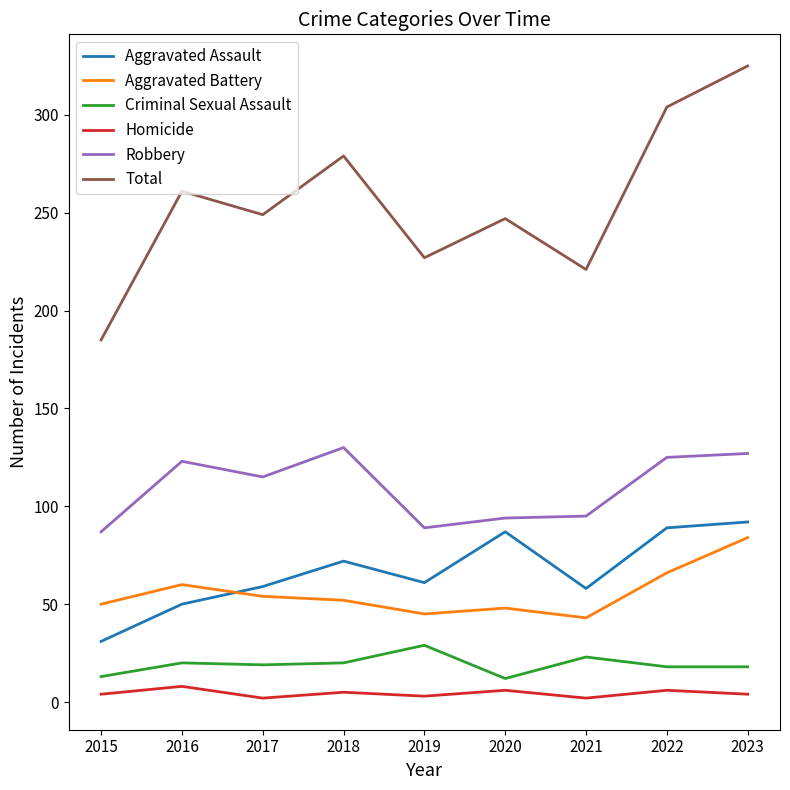

How many series are shown in this chart?

6